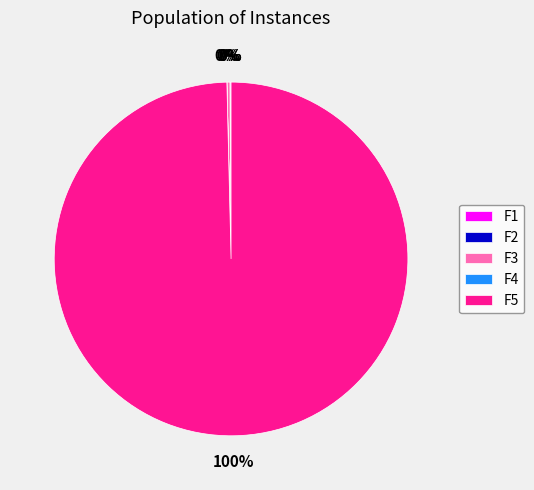

To the nearest percent, what is the difference between the largest and smallest slice percentages?

100%